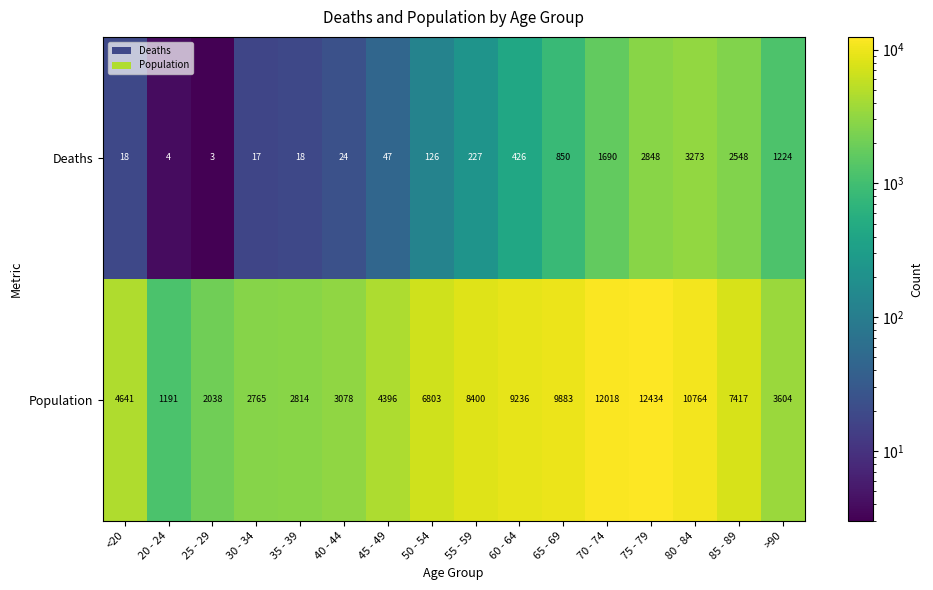

Rank the series at 55 - 59 from highest to lowest value.

Population, Deaths